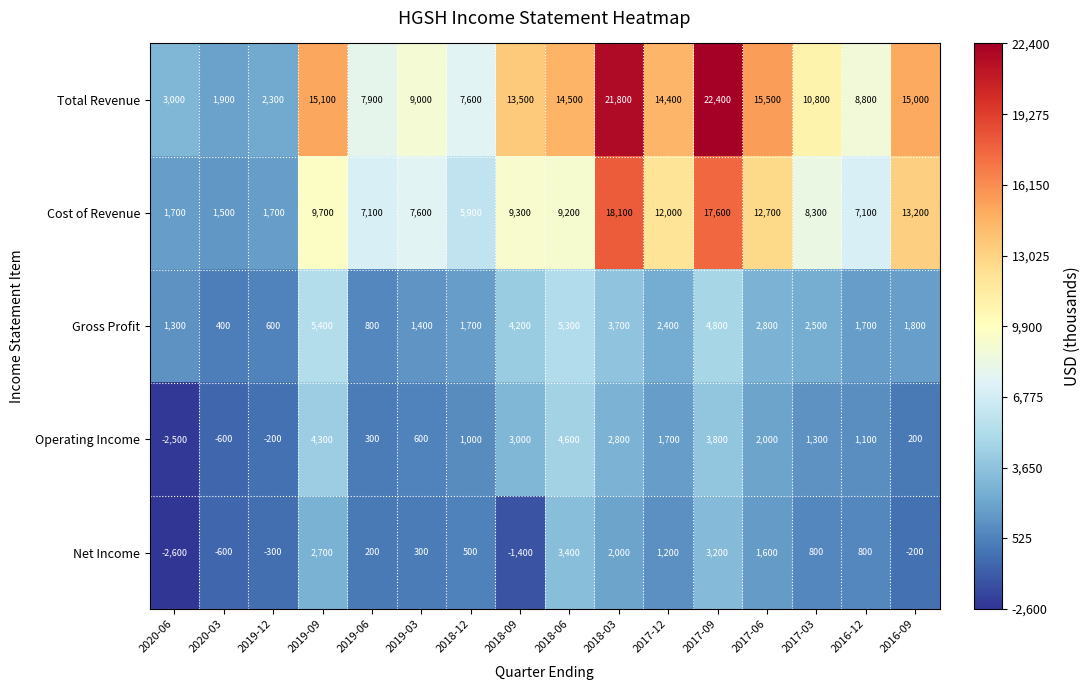

Which series has the largest total across all categories?

Total Revenue